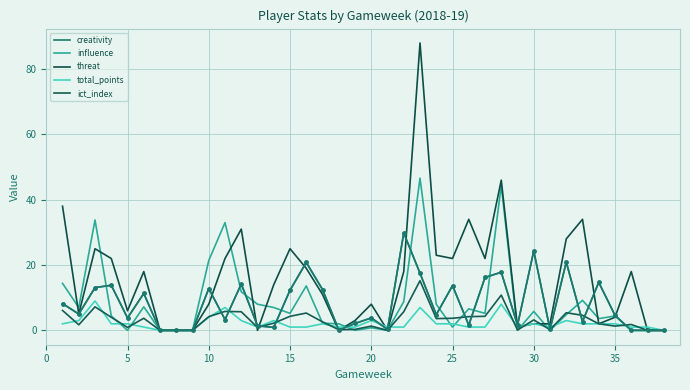

What is the difference between the maximum and second lowest values in the ict_index series?

15.2